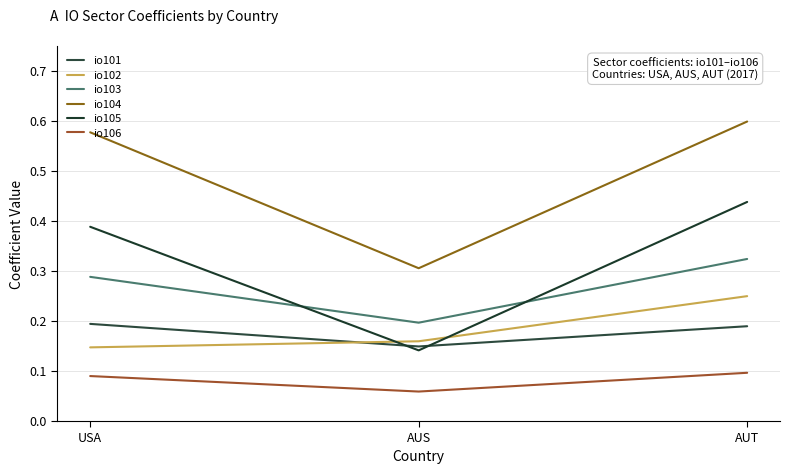

What is the average value of the io103 series?

0.3